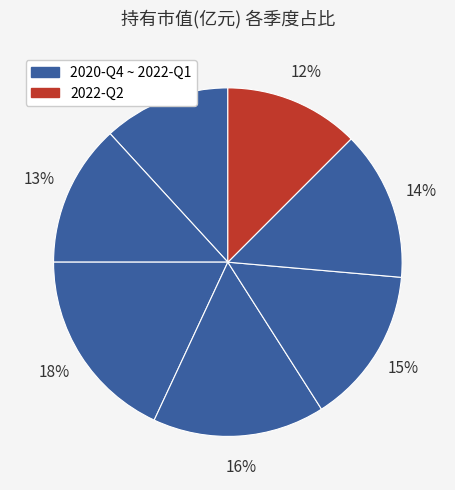

Rank the categories by value from lowest to highest.

2022-Q2, 2020-Q4, 2022-Q1, 2021-Q1, 2021-Q2, 2021-Q3, 2021-Q4